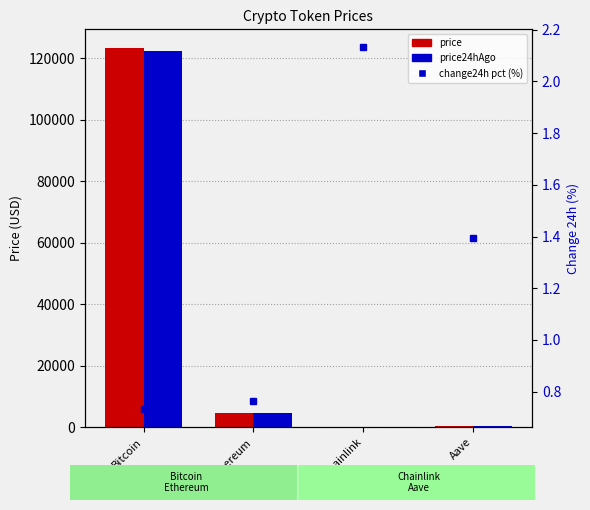

Rank the series at Aave from highest to lowest value.

price, price24hAgo, change24h pct (%)